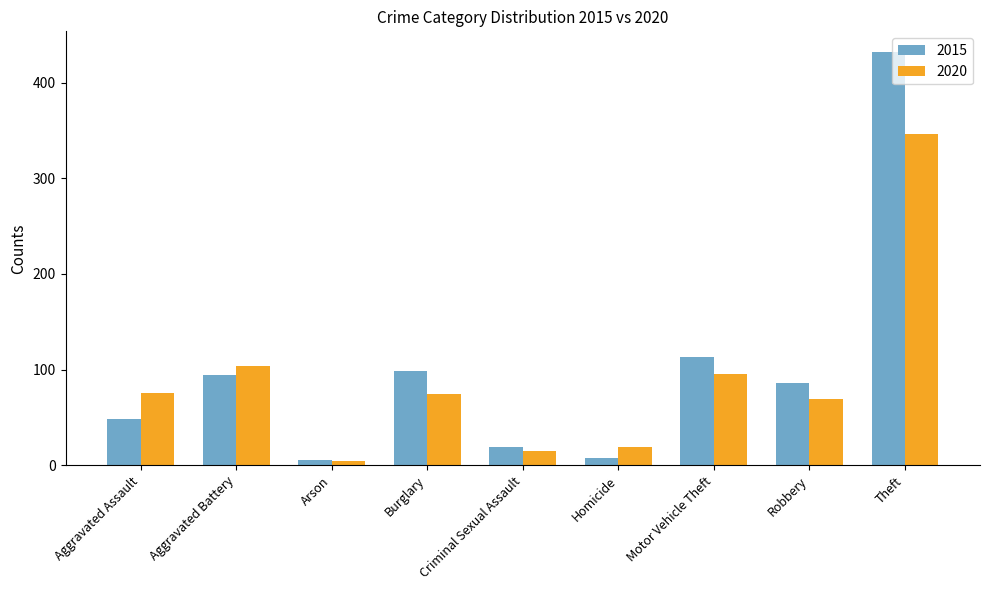

What is the label of the 8th bar from the right?

Aggravated Battery